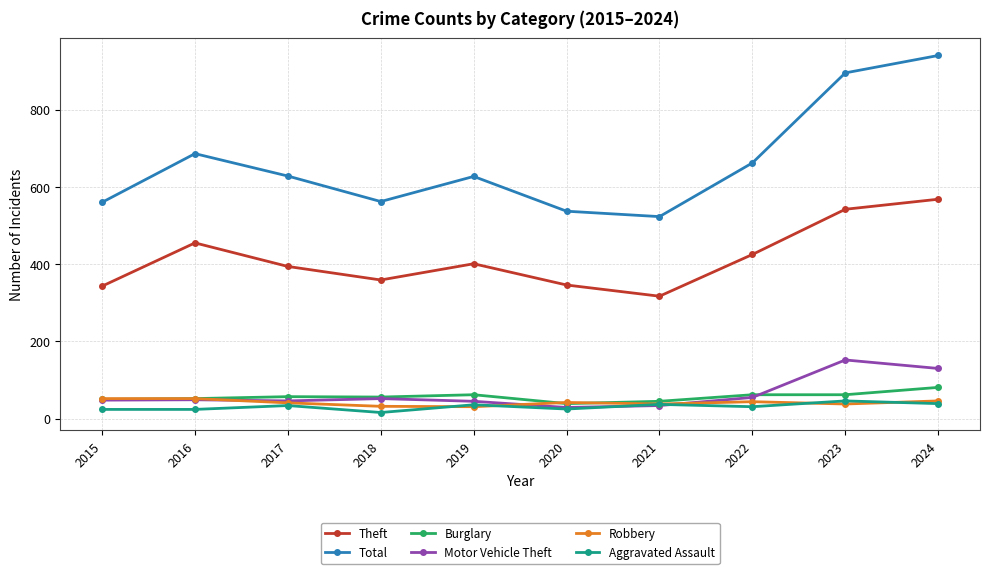

True or false: Theft and Motor Vehicle Theft intersect in this chart.

False